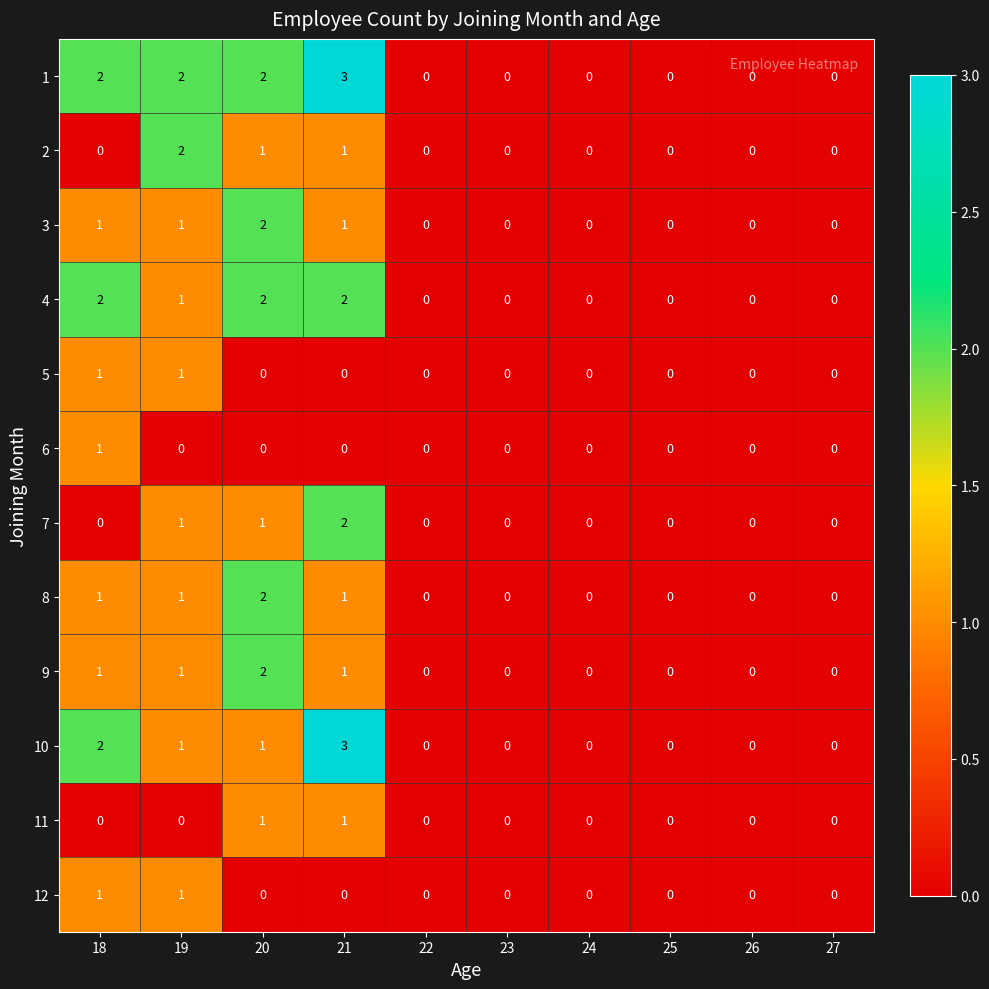

What is the spread (max minus min) of values at 18?

2